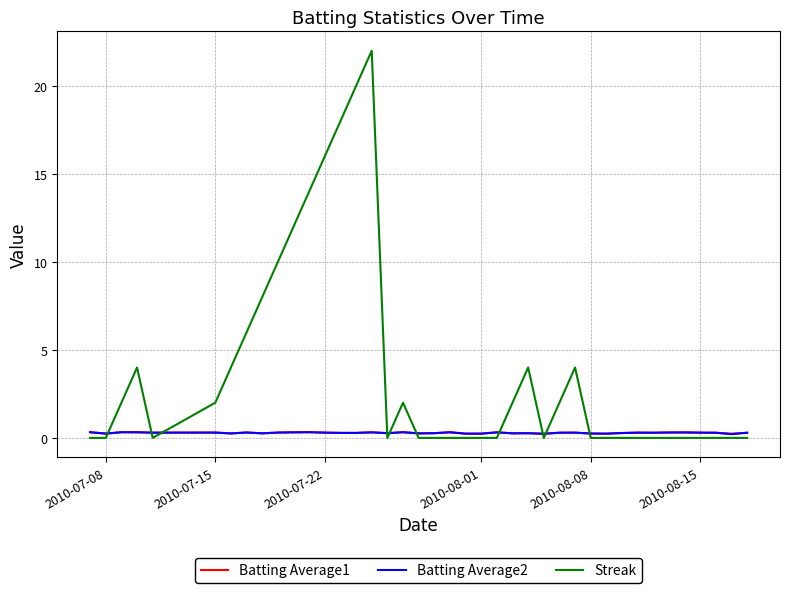

What is the greatest value displayed?

22.0